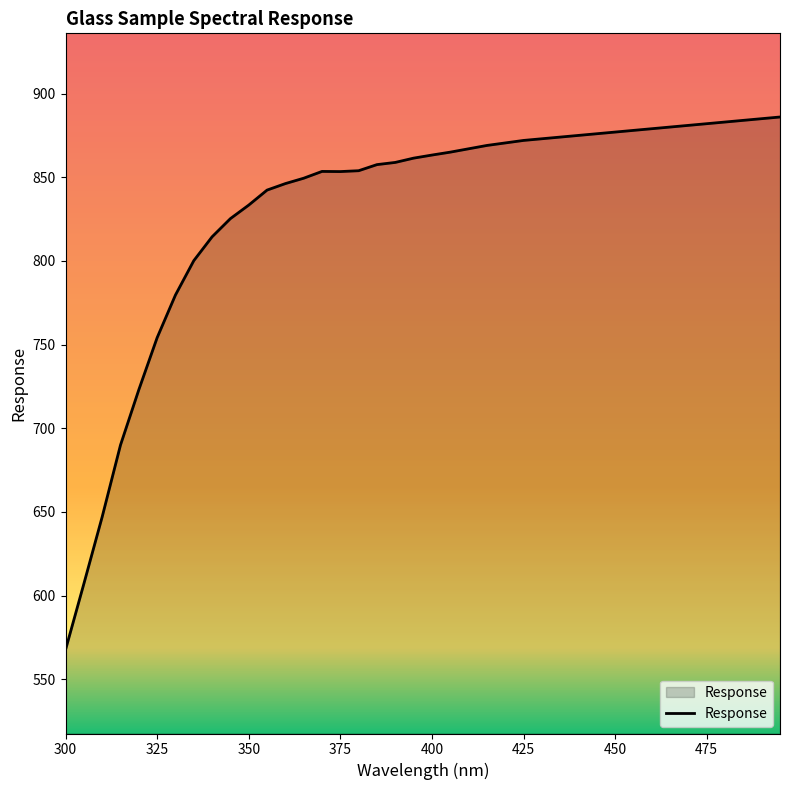

What is the difference between the maximum and minimum values?

318.4